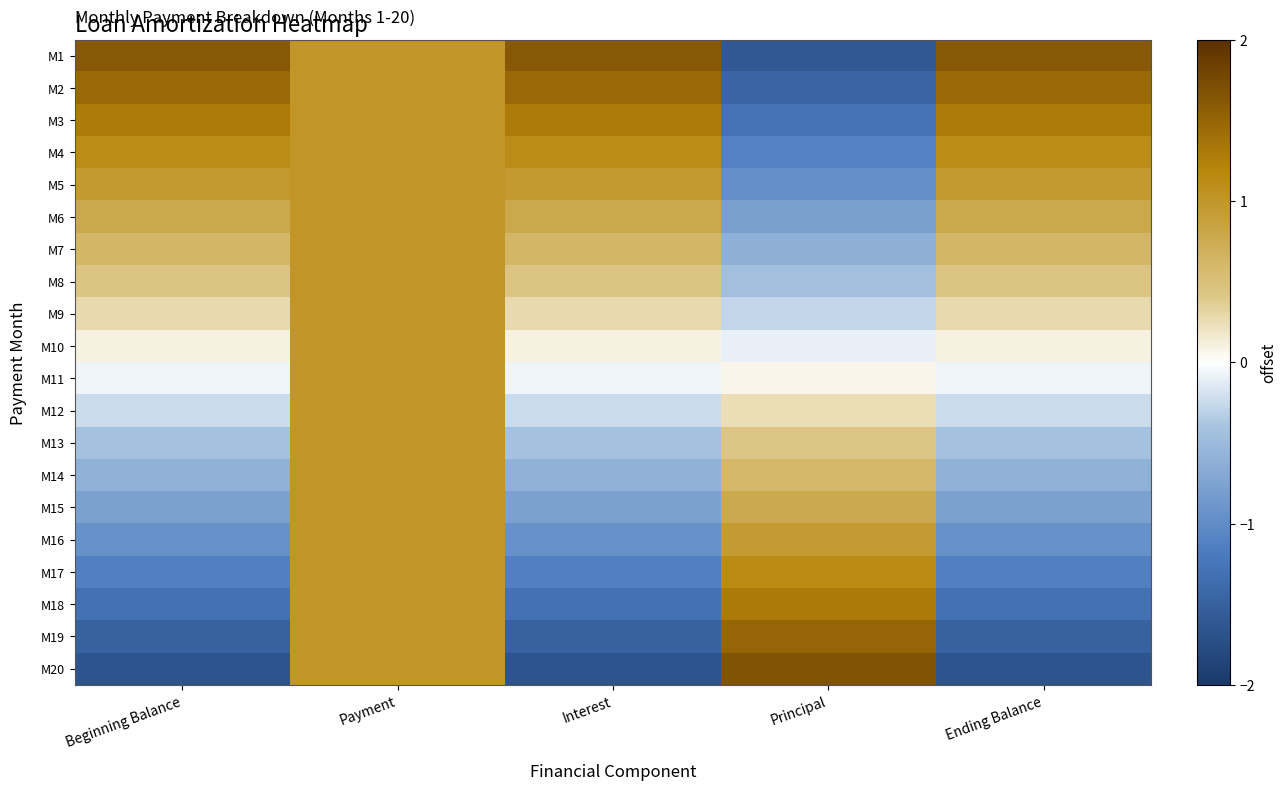

Reading right to left, extract all data points from this chart.

M1: Ending Balance=1.6	Principal=-1.6	Interest=1.6	Payment=1.0	Beginning Balance=1.6
M2: Ending Balance=1.5	Principal=-1.5	Interest=1.5	Payment=1.0	Beginning Balance=1.5
M3: Ending Balance=1.3	Principal=-1.3	Interest=1.3	Payment=1.0	Beginning Balance=1.3
M4: Ending Balance=1.1	Principal=-1.1	Interest=1.1	Payment=1.0	Beginning Balance=1.1
M5: Ending Balance=1.0	Principal=-1.0	Interest=1.0	Payment=1.0	Beginning Balance=1.0
M6: Ending Balance=0.8	Principal=-0.8	Interest=0.8	Payment=1.0	Beginning Balance=0.8
M7: Ending Balance=0.6	Principal=-0.6	Interest=0.6	Payment=1.0	Beginning Balance=0.6
M8: Ending Balance=0.4	Principal=-0.4	Interest=0.4	Payment=1.0	Beginning Balance=0.4
M9: Ending Balance=0.3	Principal=-0.3	Interest=0.3	Payment=1.0	Beginning Balance=0.3
M10: Ending Balance=0.1	Principal=-0.1	Interest=0.1	Payment=1.0	Beginning Balance=0.1
M11: Ending Balance=-0.1	Principal=0.1	Interest=-0.1	Payment=1.0	Beginning Balance=-0.1
M12: Ending Balance=-0.2	Principal=0.2	Interest=-0.2	Payment=1.0	Beginning Balance=-0.2
M13: Ending Balance=-0.4	Principal=0.4	Interest=-0.4	Payment=1.0	Beginning Balance=-0.4
M14: Ending Balance=-0.6	Principal=0.6	Interest=-0.6	Payment=1.0	Beginning Balance=-0.6
M15: Ending Balance=-0.8	Principal=0.8	Interest=-0.8	Payment=1.0	Beginning Balance=-0.8
M16: Ending Balance=-1.0	Principal=1.0	Interest=-1.0	Payment=1.0	Beginning Balance=-1.0
M17: Ending Balance=-1.1	Principal=1.1	Interest=-1.1	Payment=1.0	Beginning Balance=-1.1
M18: Ending Balance=-1.3	Principal=1.3	Interest=-1.3	Payment=1.0	Beginning Balance=-1.3
M19: Ending Balance=-1.5	Principal=1.5	Interest=-1.5	Payment=1.0	Beginning Balance=-1.5
M20: Ending Balance=-1.7	Principal=1.7	Interest=-1.7	Payment=1.0	Beginning Balance=-1.7